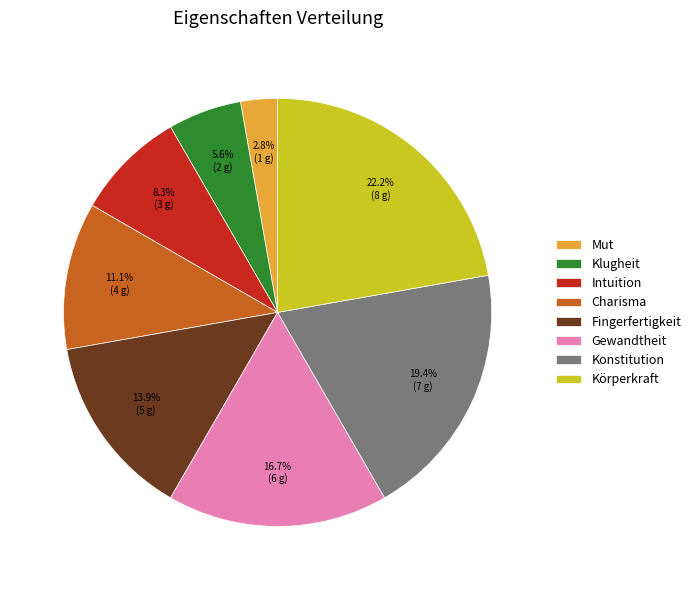

Which slice is the smallest?

Mut